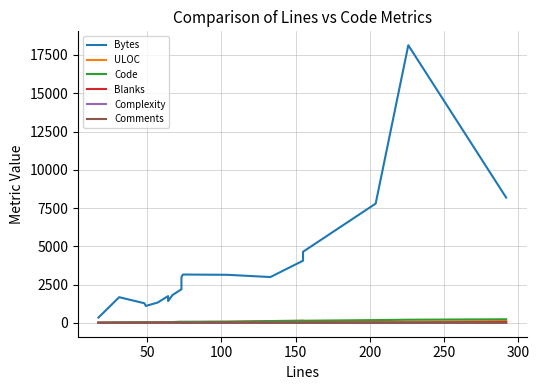

What is the value of the ULOC point at the 7th from the left?

40